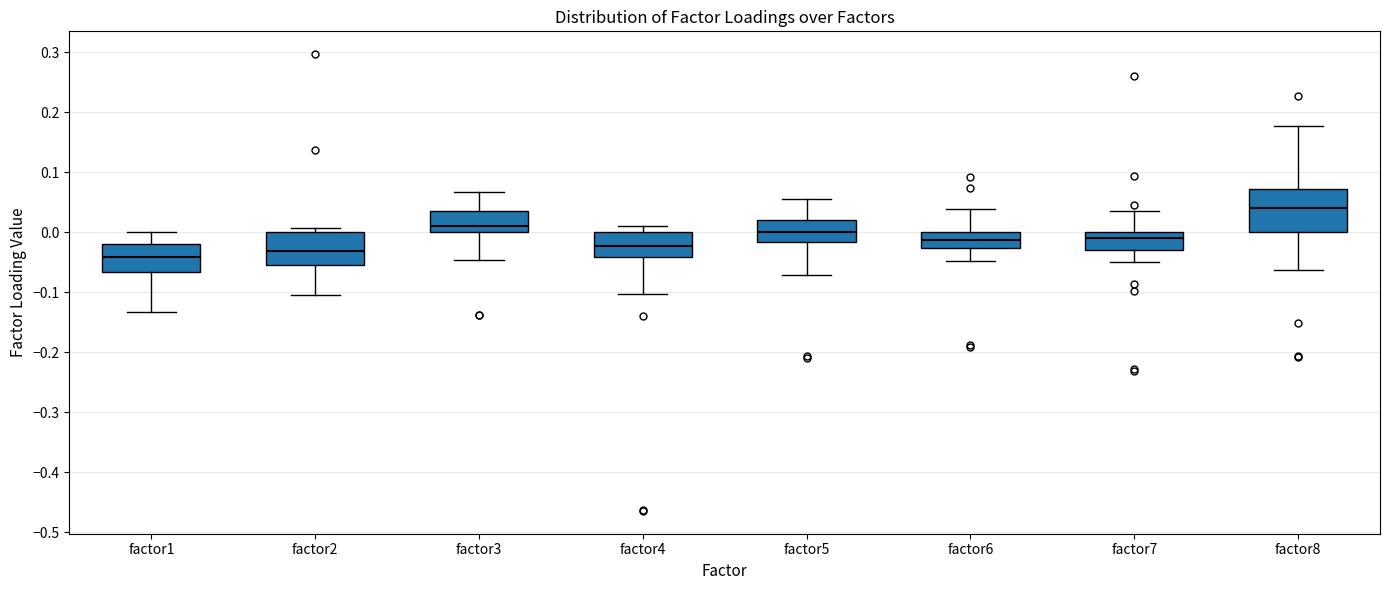

Reading left to right, transcribe this box plot: for each box, give where its median line is, the range the box spans, and where its two whiskers end, as read against the y-axis. The values are not printed on the chart, so give them approximately, as read against the axis.

factor1: median -0.04, box -0.07 to -0.02, whiskers -0.13 to 0.00
factor2: median -0.03, box -0.05 to 0.00, whiskers -0.10 to 0.01
factor3: median 0.01, box 0.00 to 0.03, whiskers -0.05 to 0.07
factor4: median -0.02, box -0.04 to 0.00, whiskers -0.10 to 0.01
factor5: median 0.00, box -0.02 to 0.02, whiskers -0.07 to 0.05
factor6: median -0.01, box -0.03 to 0.00, whiskers -0.05 to 0.04
factor7: median -0.01, box -0.03 to 0.00, whiskers -0.05 to 0.04
factor8: median 0.04, box 0.00 to 0.07, whiskers -0.06 to 0.18